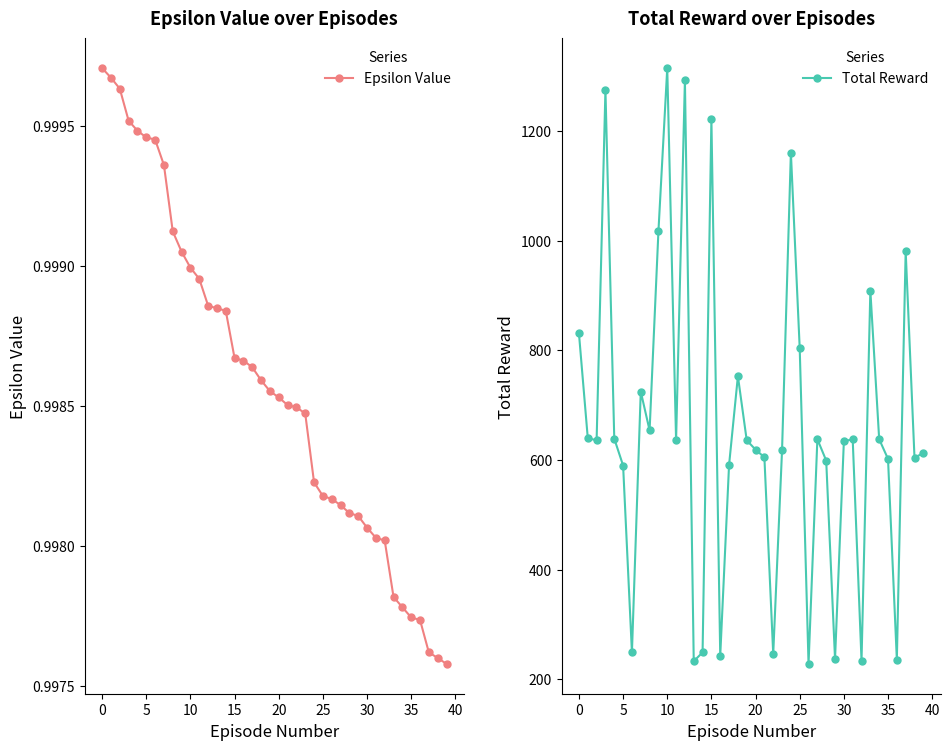

True or false: Total Reward and Epsilon Value intersect in this chart.

False